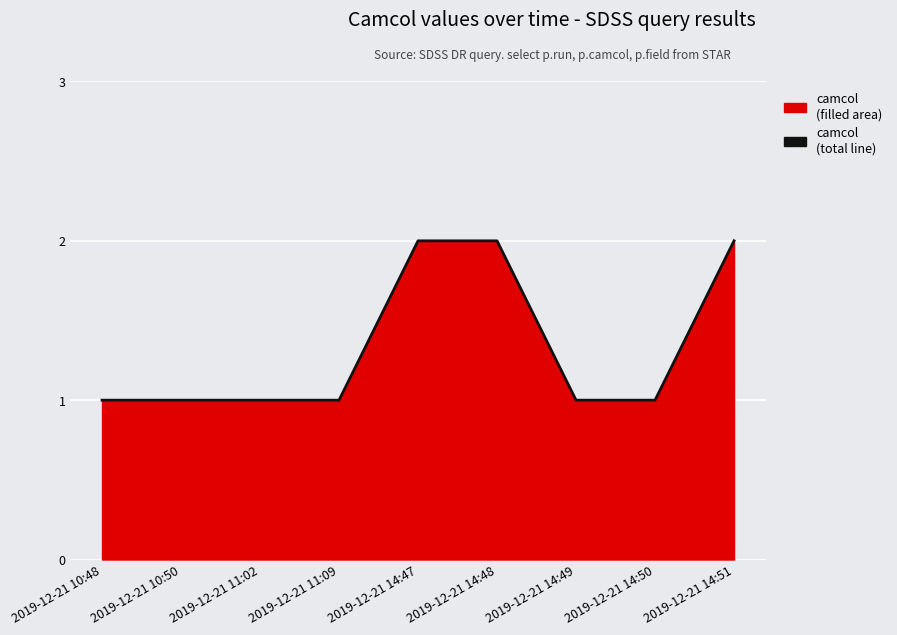

What position from the left is 2019-12-21 10:48?

1